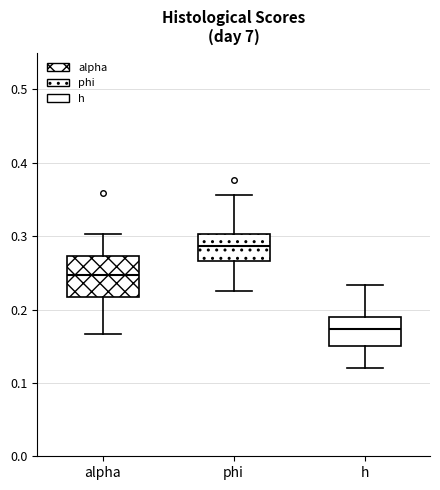

Reading left to right, transcribe this box plot: for each box, give where its median line is, the range the box spans, and where its two whiskers end, as read against the y-axis. The values are not printed on the chart, so give them approximately, as read against the axis.

alpha: median 0.25, box 0.22 to 0.27, whiskers 0.17 to 0.30
phi: median 0.29, box 0.27 to 0.30, whiskers 0.23 to 0.36
h: median 0.17, box 0.15 to 0.19, whiskers 0.12 to 0.23